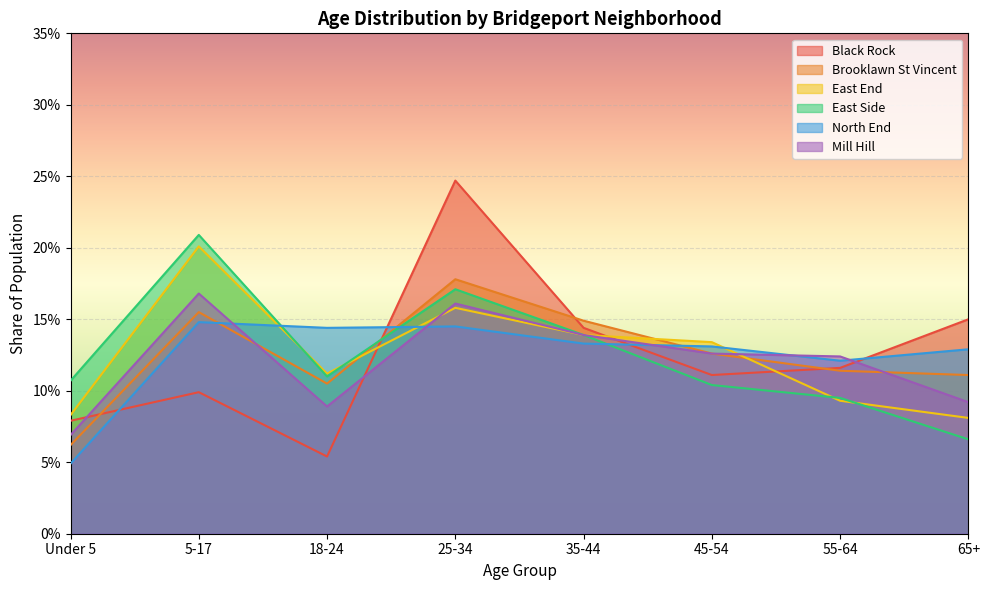

Between 18-24 and 65+, which is larger?

65+